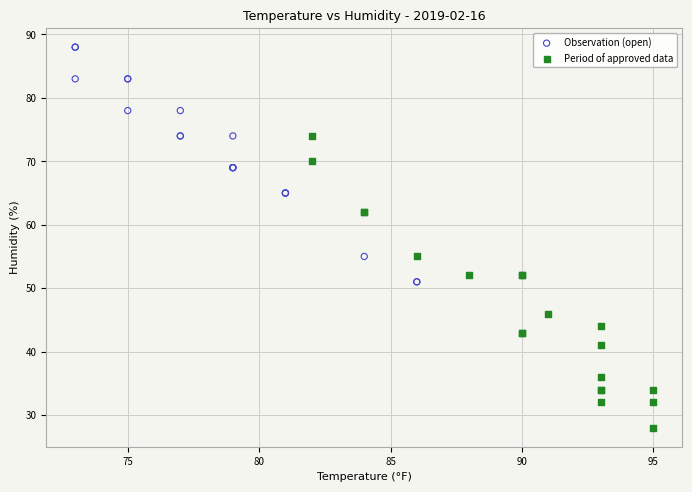

Which series reaches the minimum Y coordinate?

Period of approved data